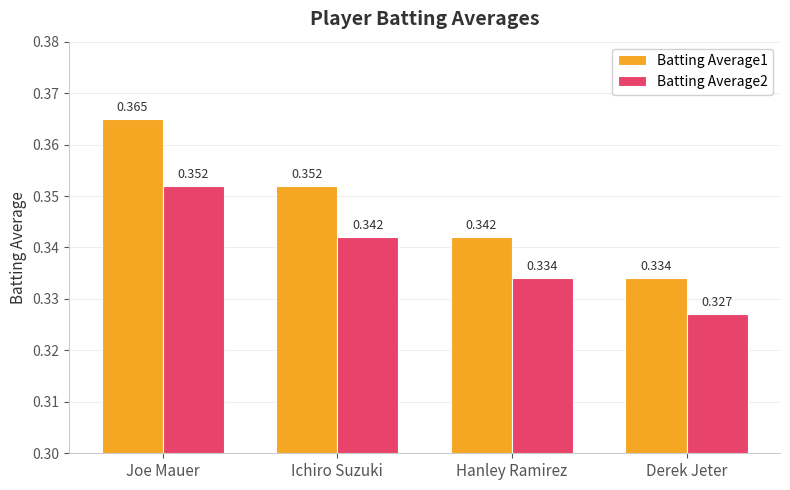

What are all the series names shown in the legend?

Batting Average1, Batting Average2